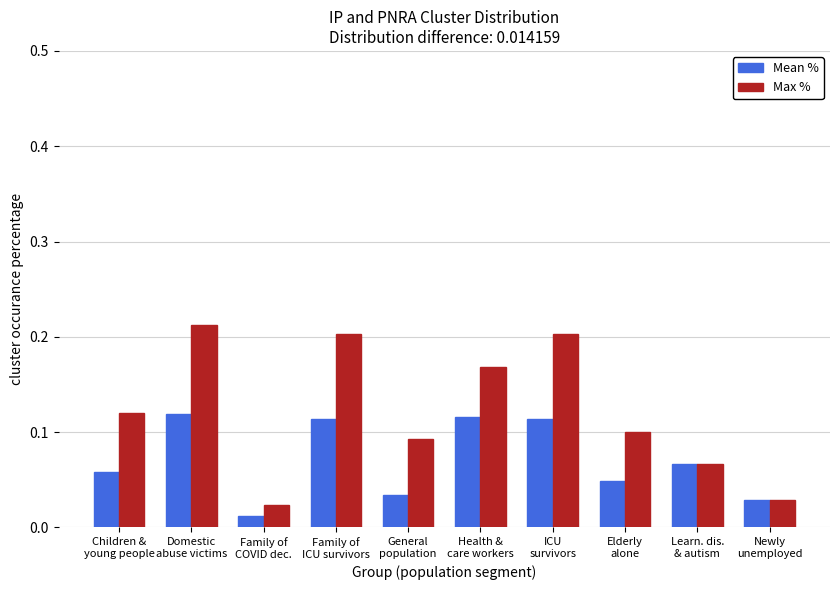

How many distinct data groups are displayed?

2